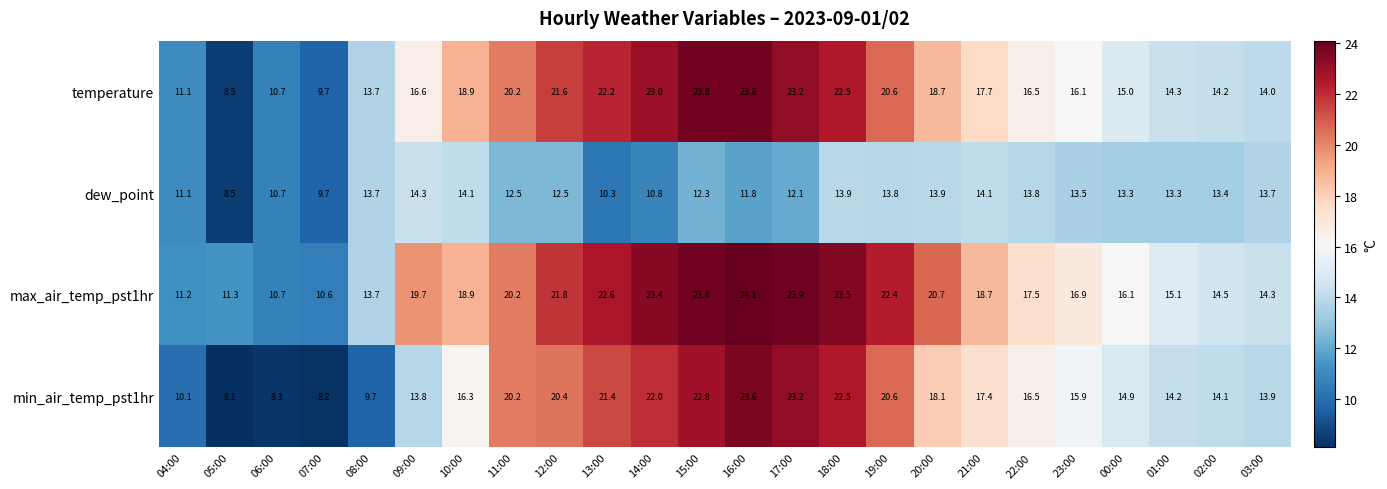

Which series has the widest spread of values?

min_air_temp_pst1hr